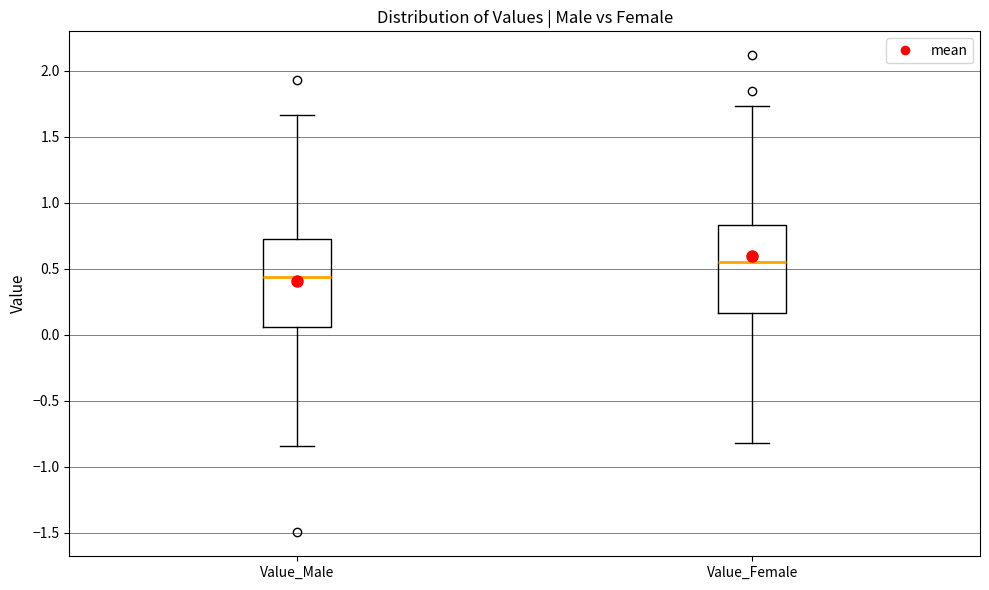

Reading left to right, read every box against the y-axis: the position of its median line, the range the box covers, and the ends of its whiskers. The values are not printed on the chart, so give them approximately, as read against the axis.

Value_Male: median 0.45, box 0.05 to 0.70, whiskers -0.85 to 1.65
Value_Female: median 0.55, box 0.15 to 0.85, whiskers -0.80 to 1.75